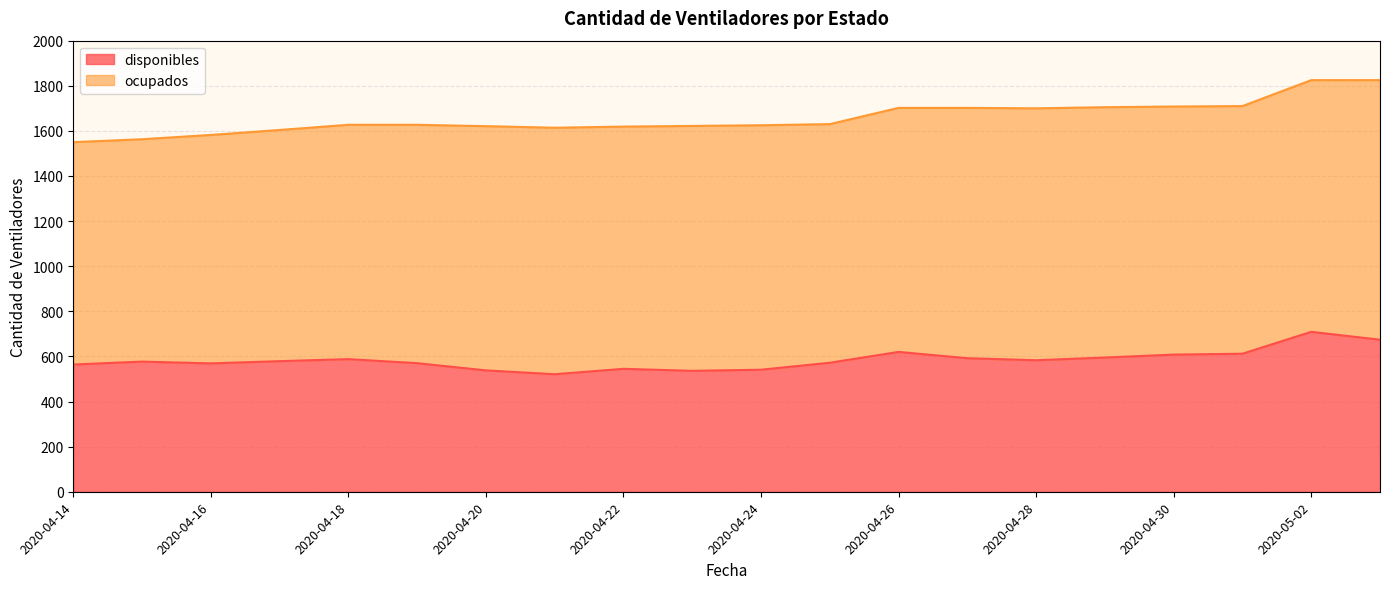

What is the value of the 9th point from the left?

545